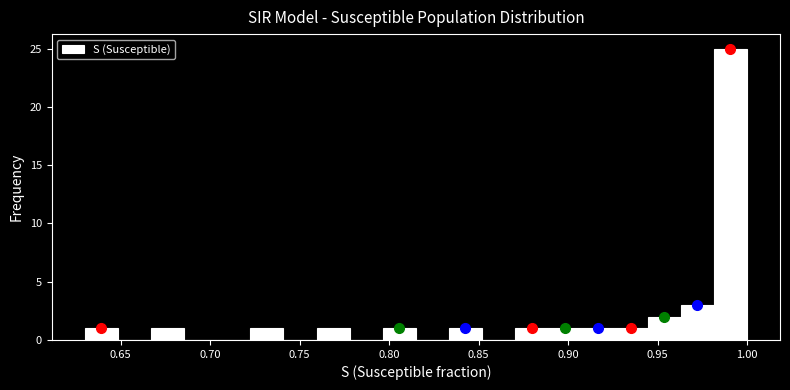

Read against the x-axis, roughly where is the centre of the tallest bar?

0.990